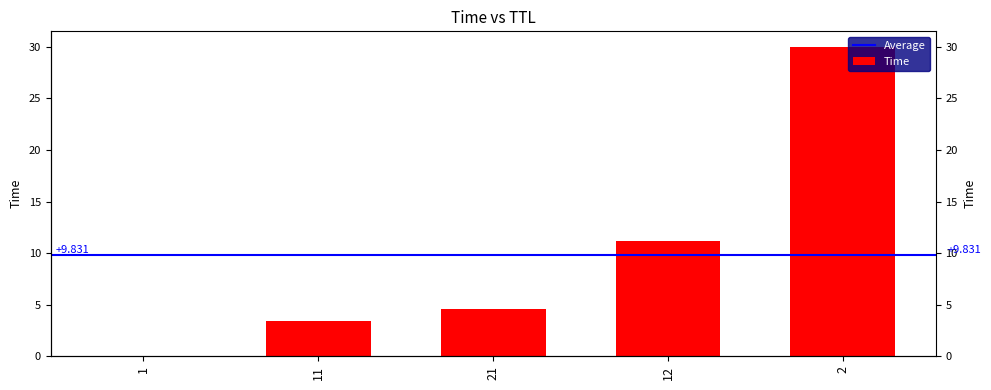

Does the chart contain stacked bars?

No